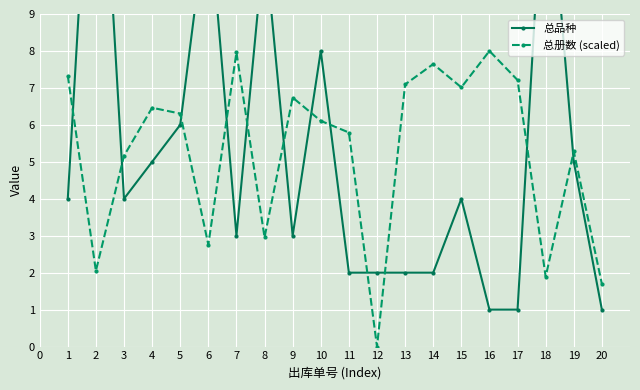

At which category does 总册数 (scaled) reach its first local valley?

2